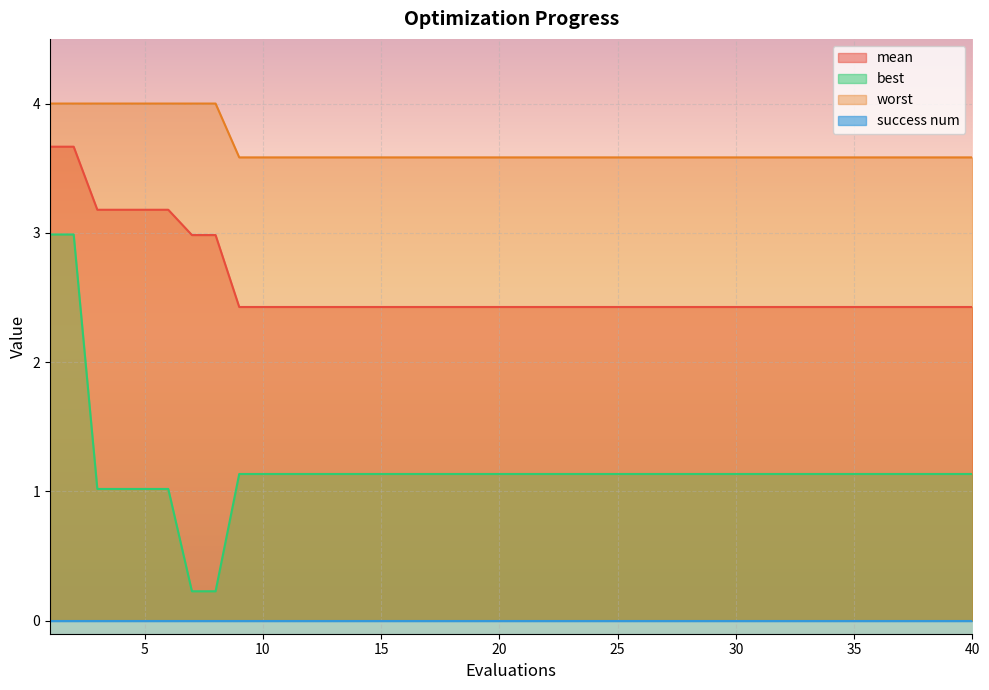

What is the value of the worst point at the 30th from the left?

3.6